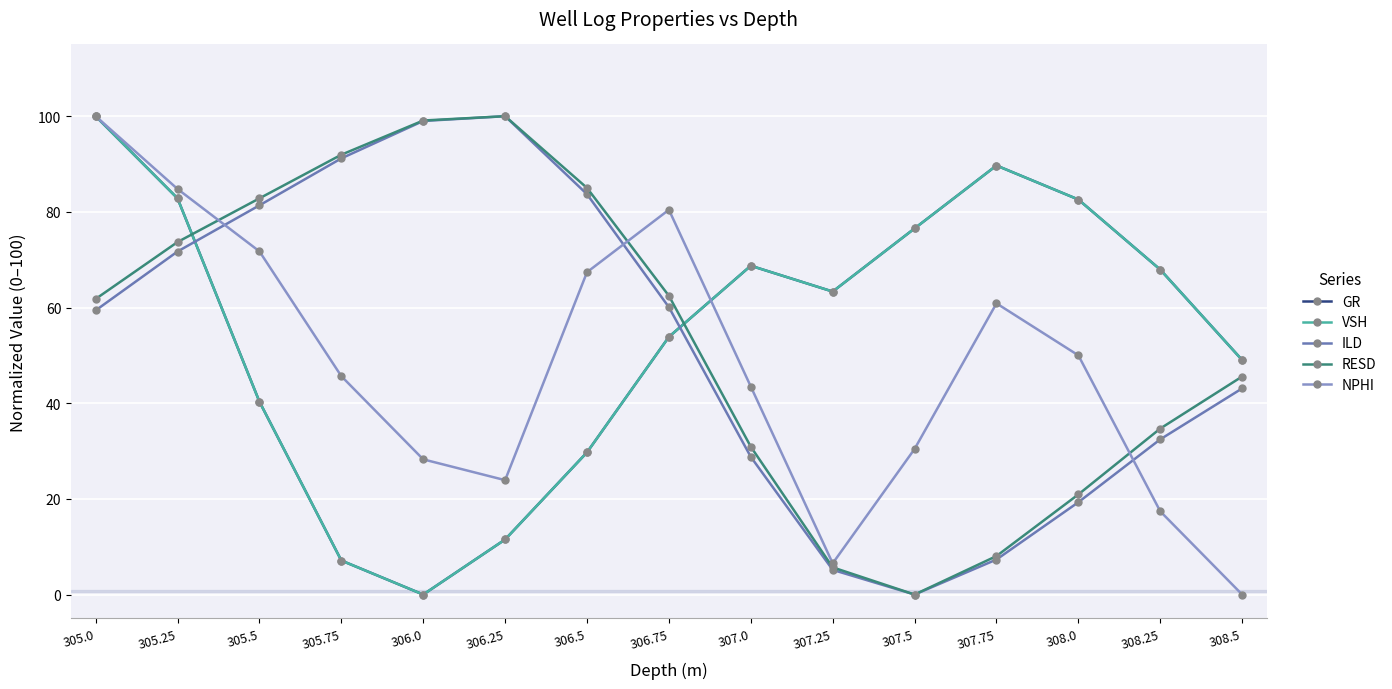

Which label corresponds to the smallest value in the chart?

306.0